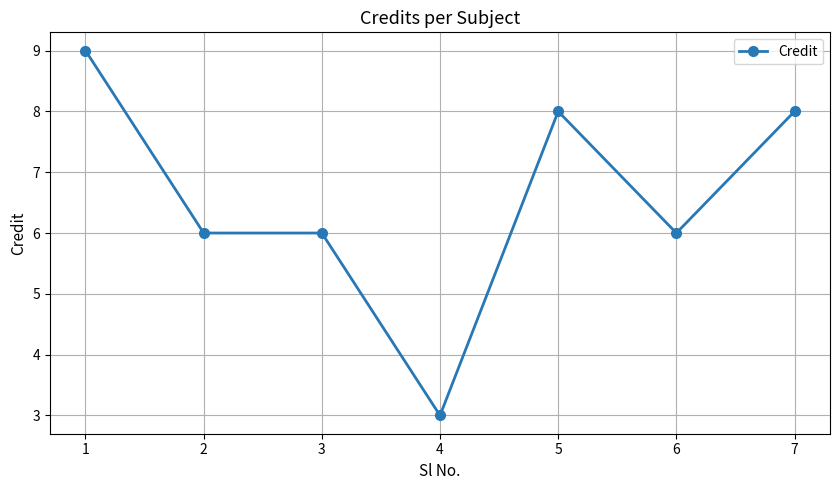

What is the value of the 7th point from the left?

8